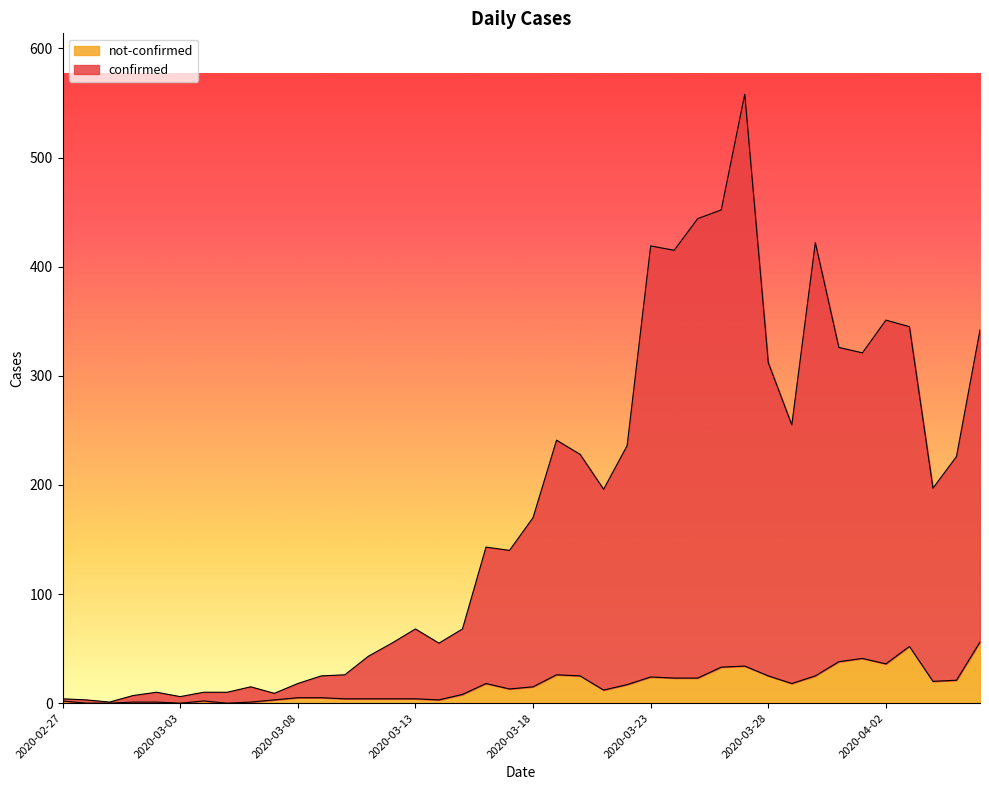

True or false: confirmed and not-confirmed intersect in this chart.

False